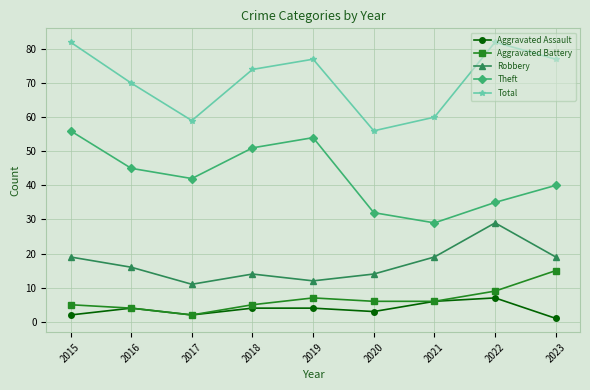

What is the value of the Aggravated Assault point at the 3rd from the left?

2